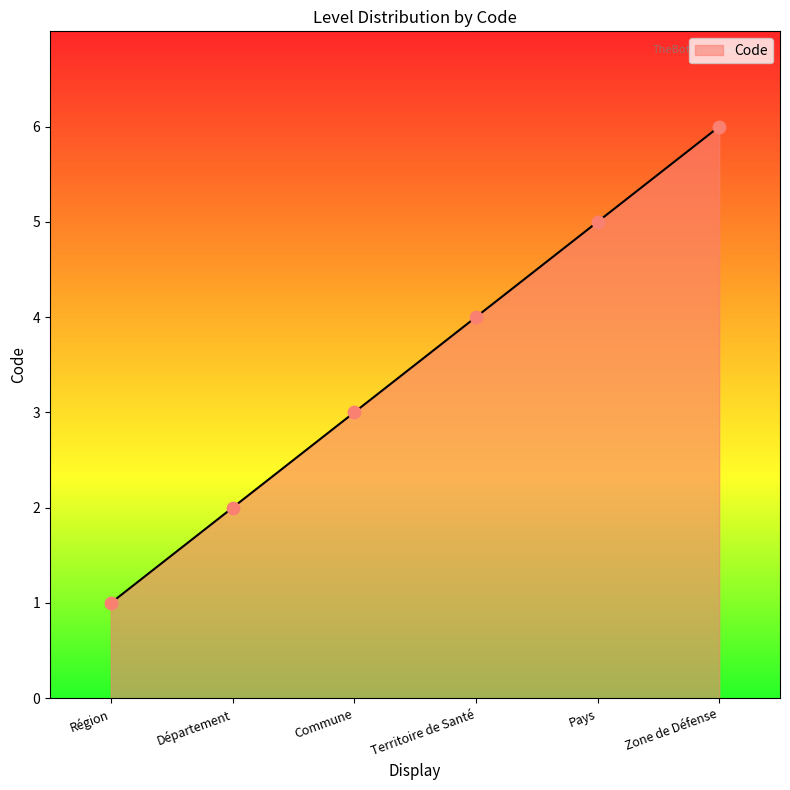

Approximately how many times larger is the value at Commune compared to Région?

3.0